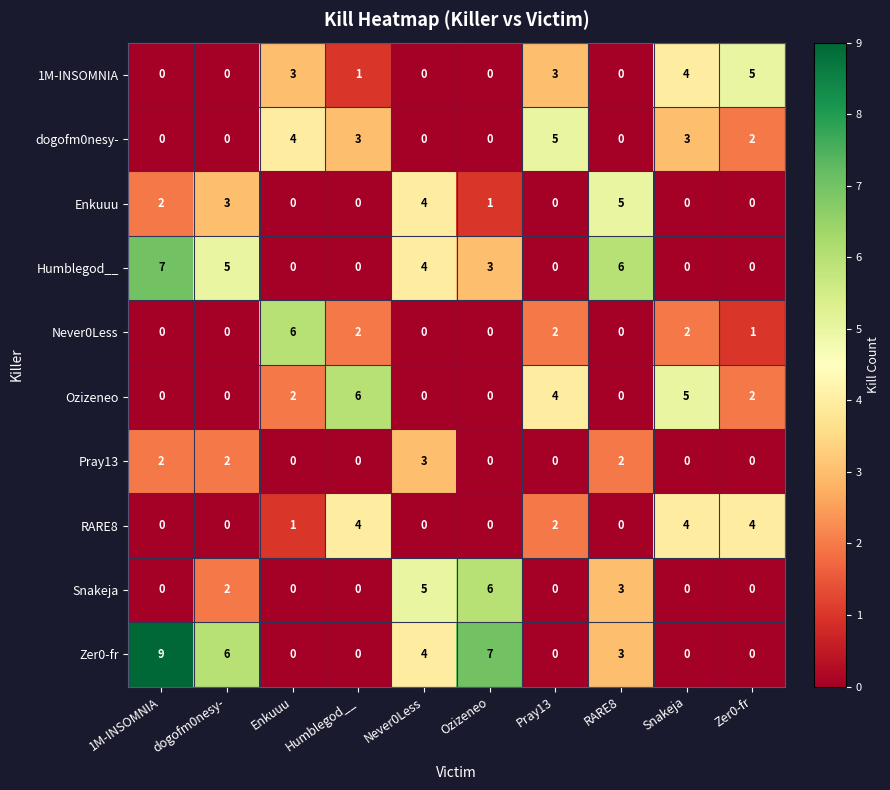

What is the difference between the maximum and minimum values in the dogofm0nesy- series?

5